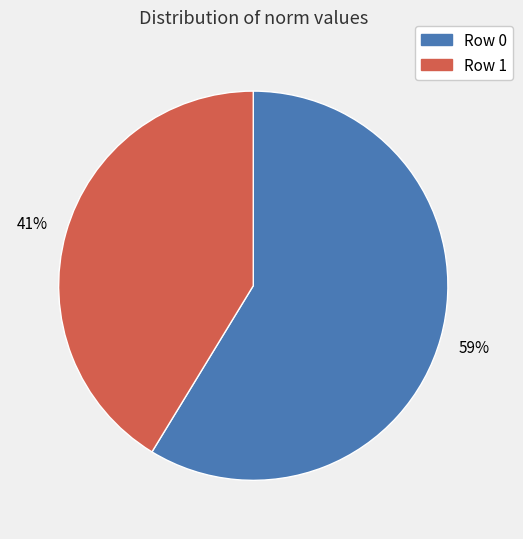

Which category has the smallest portion of the pie?

Row 1